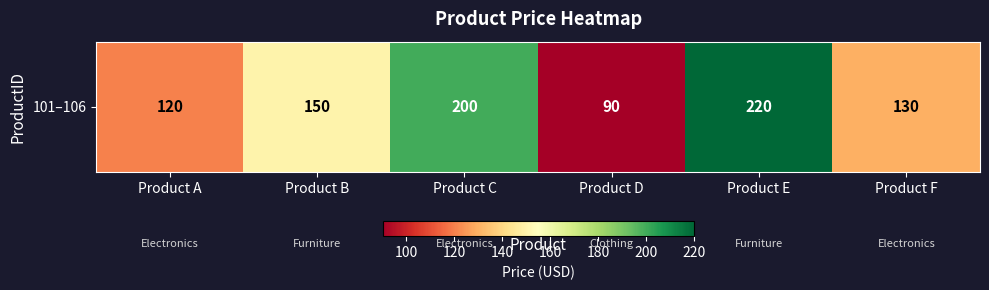

Reading right to left, extract all data points from this chart.

Product F=130	Product E=220	Product D=90	Product C=200	Product B=150	Product A=120